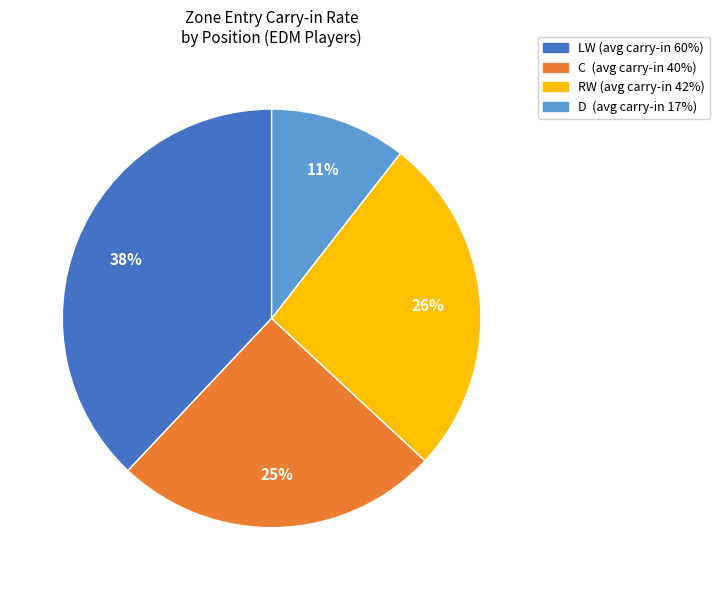

To the nearest percent, what is the average slice percentage?

25%